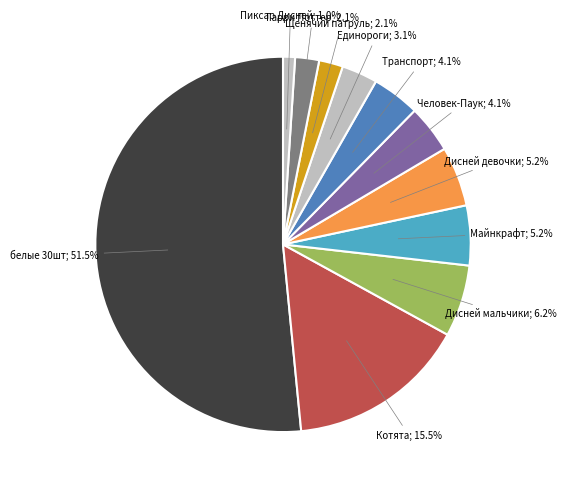

How many slices are in this pie chart?

11